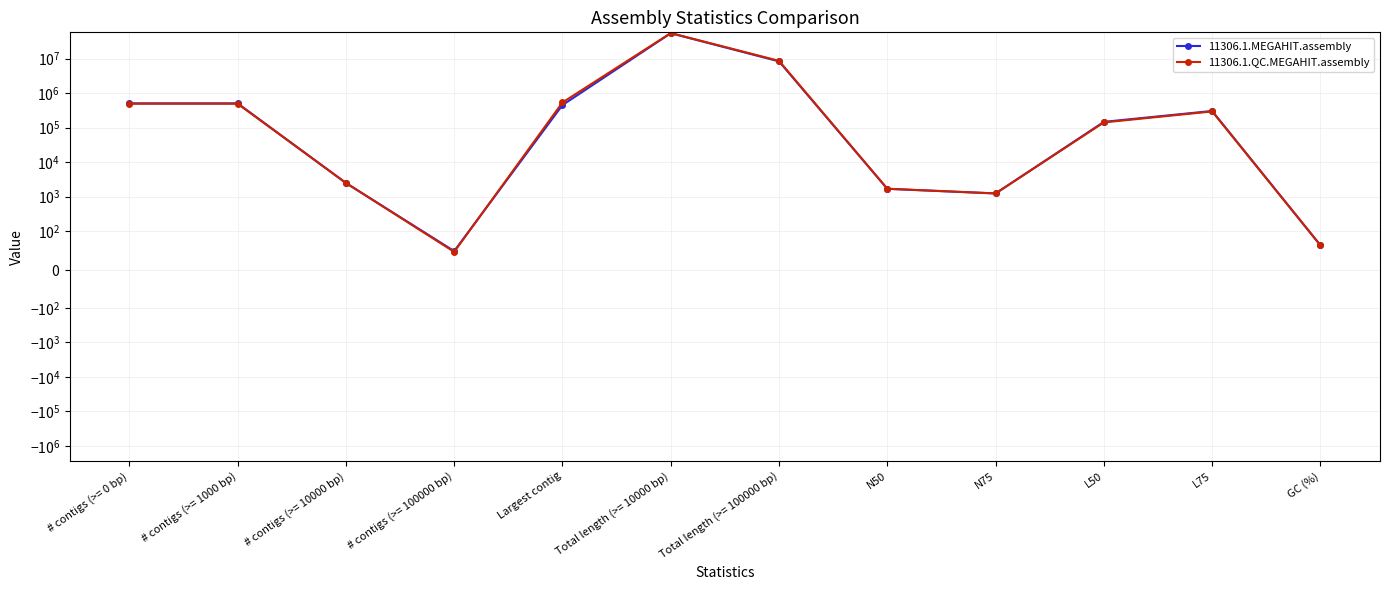

How many lines are shown in the chart?

2